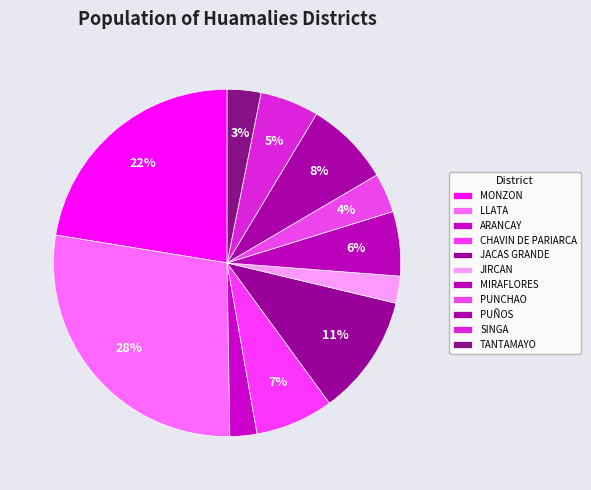

To the nearest percent, what portion does JACAS GRANDE represent?

11%